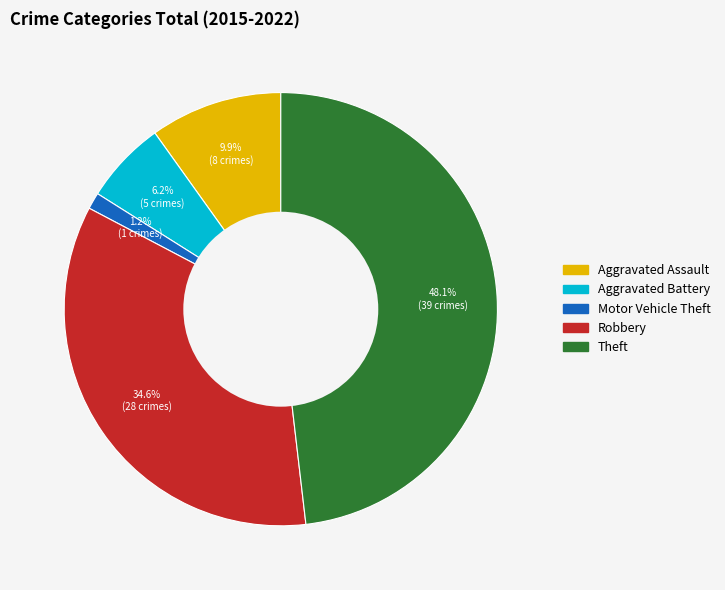

The Robbery slice represents 35% of the pie. True or false?

True